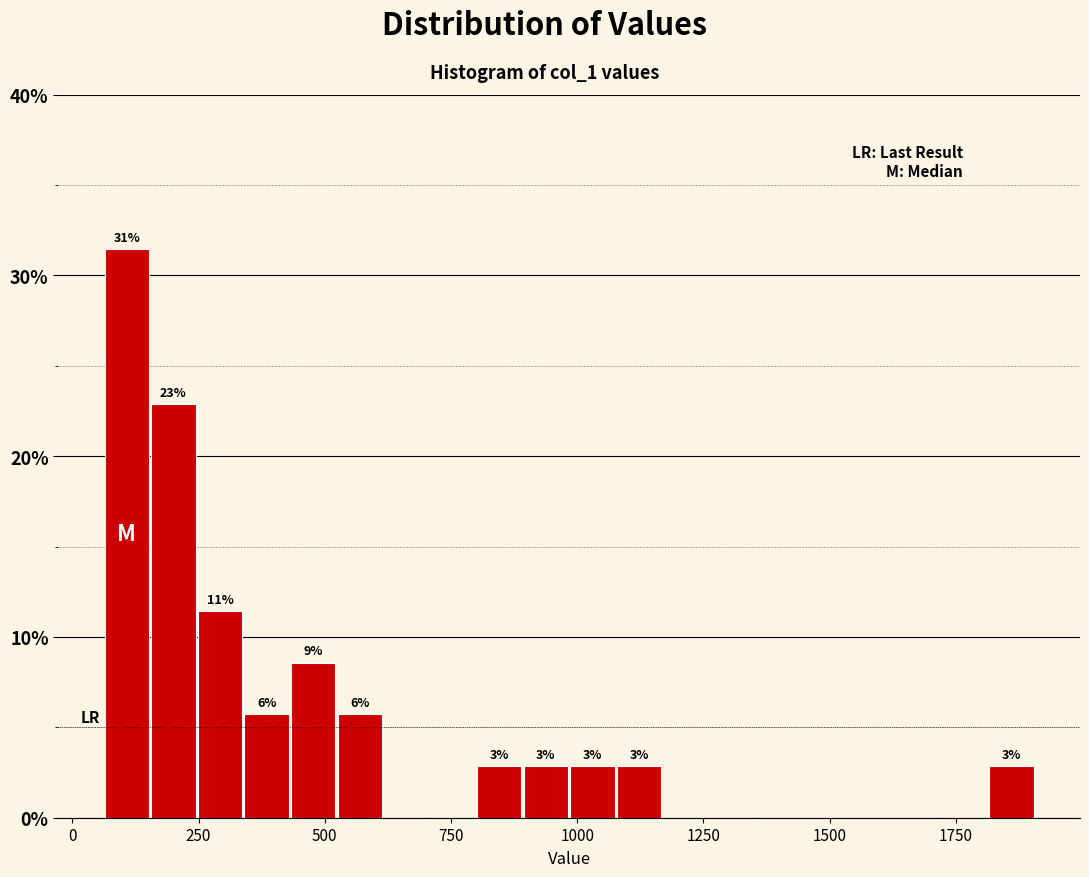

Read against the x-axis, roughly where is the centre of the tallest bar?

100